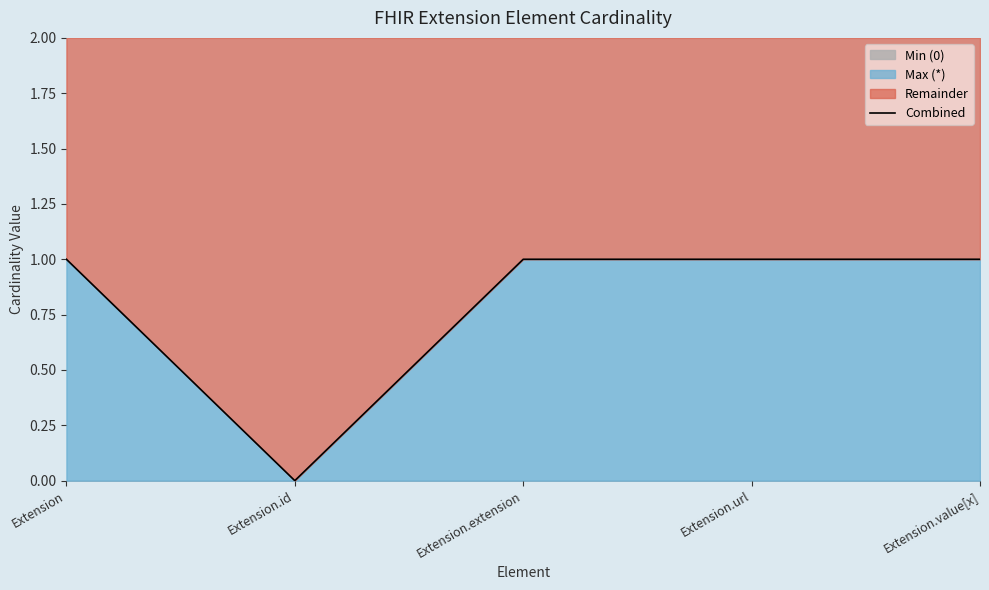

List the labels in order of value, smallest first.

Extension.id, Extension, Extension.extension, Extension.url, Extension.value[x]